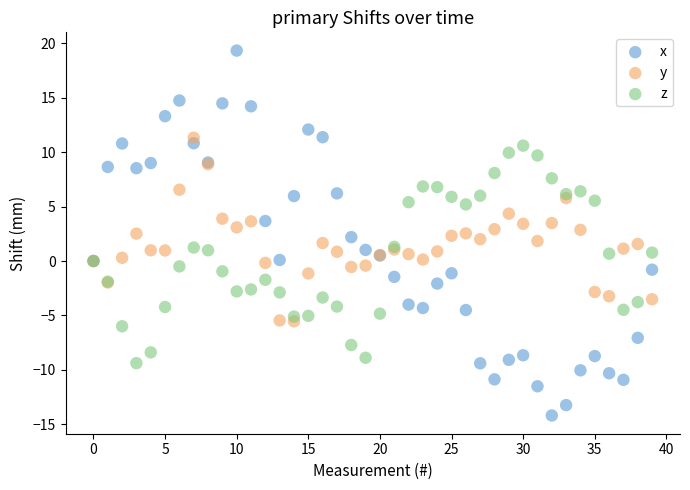

Which series reaches the maximum Y coordinate?

x